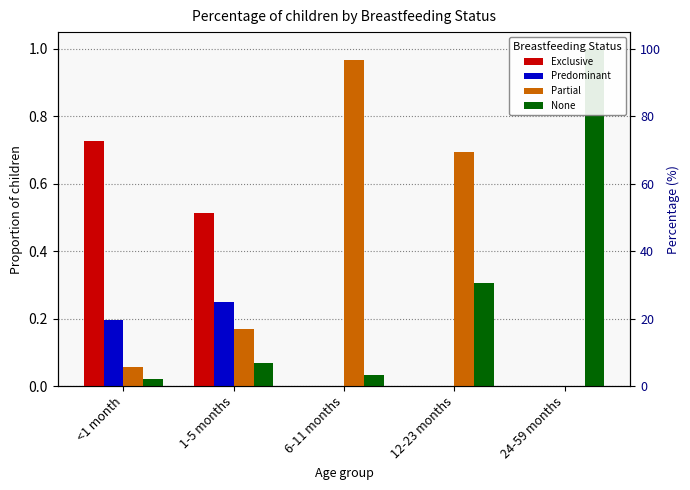

The value of Predominant at 24-59 months is 0.0. True or false?

True